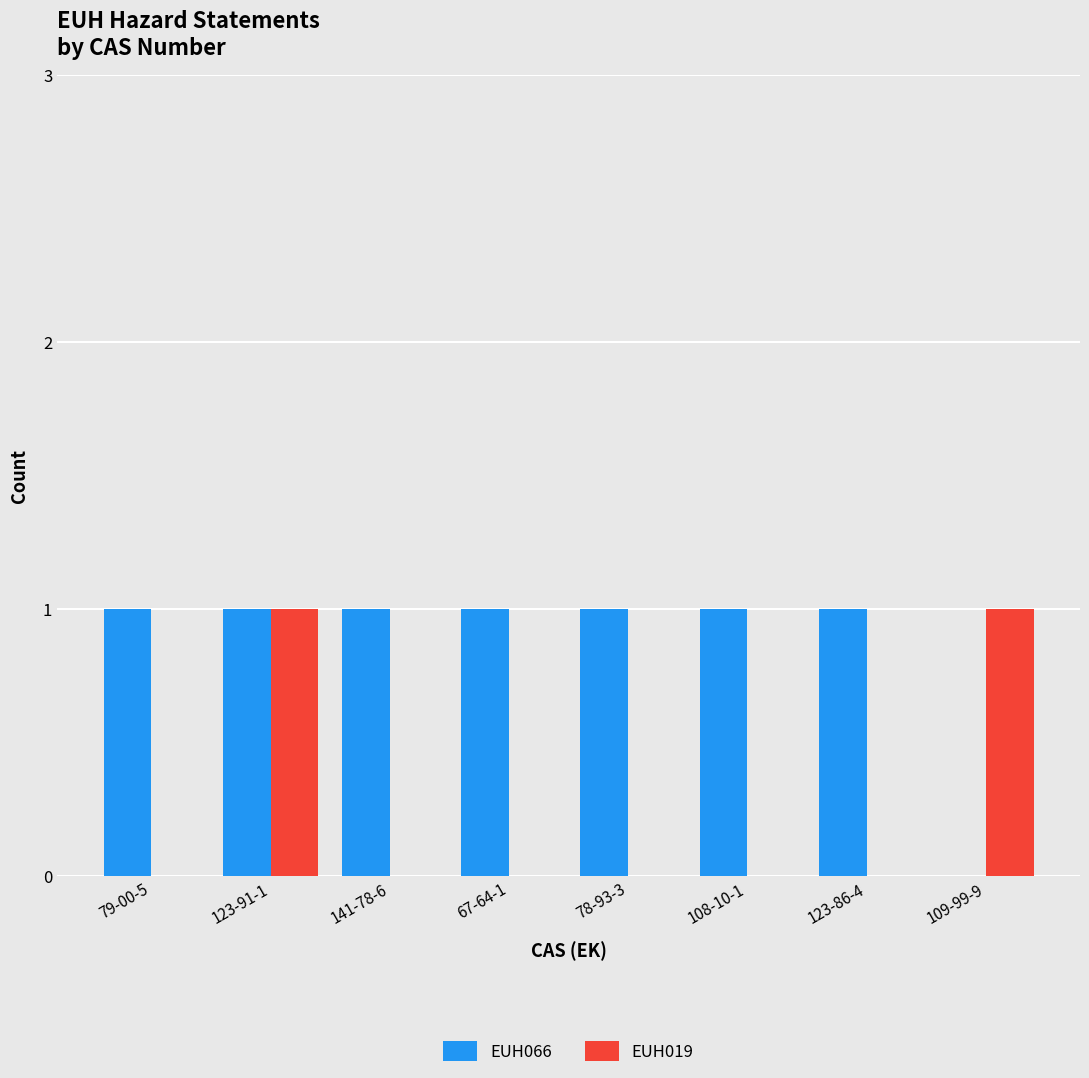

What is the maximum value for EUH066?

1